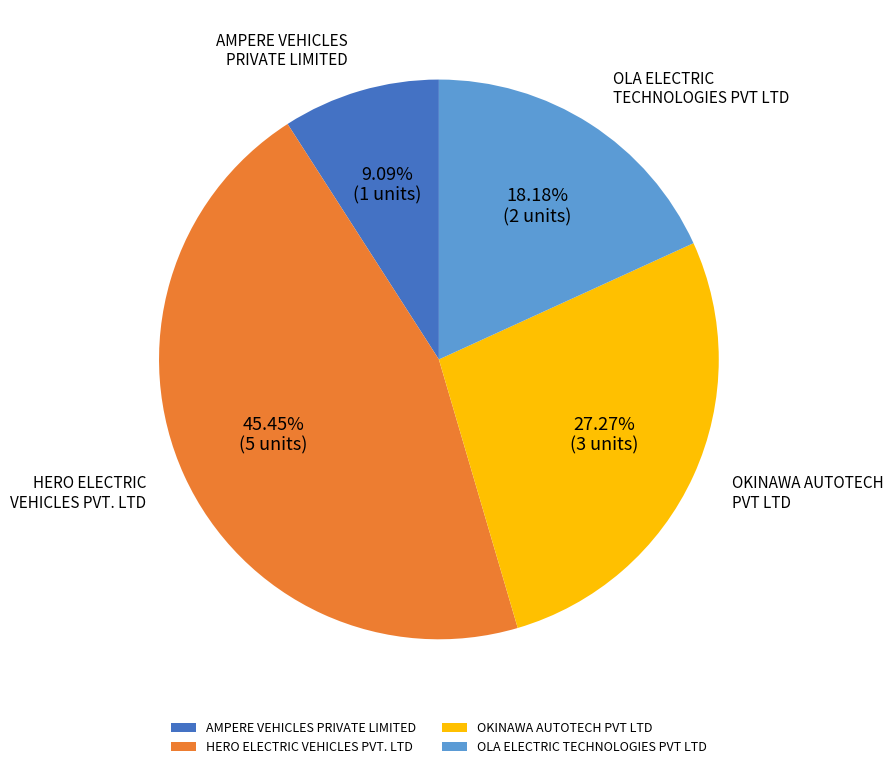

What is the largest slice in the pie chart?

HERO ELECTRIC VEHICLES PVT. LTD